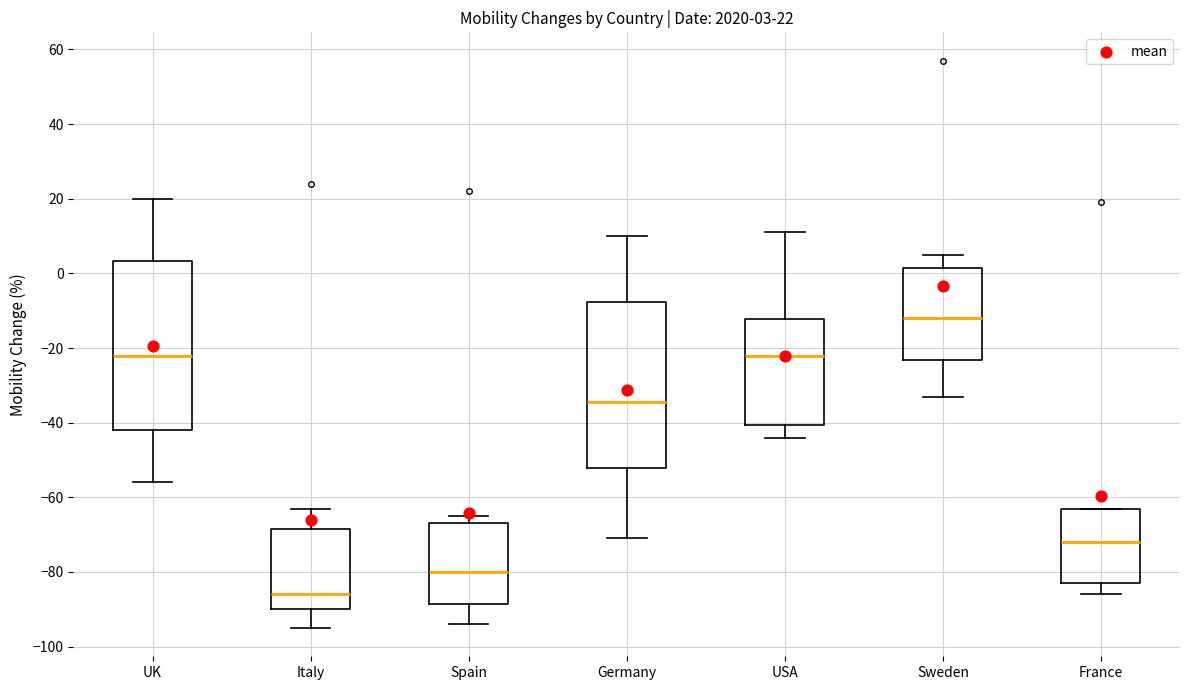

Which box's median line is the lowest?

Italy